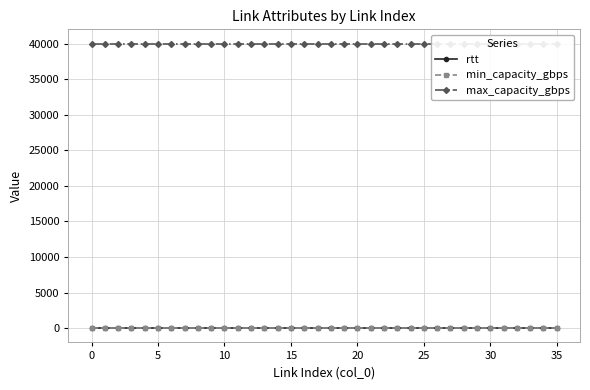

True or false: min_capacity_gbps and rtt intersect in this chart.

False